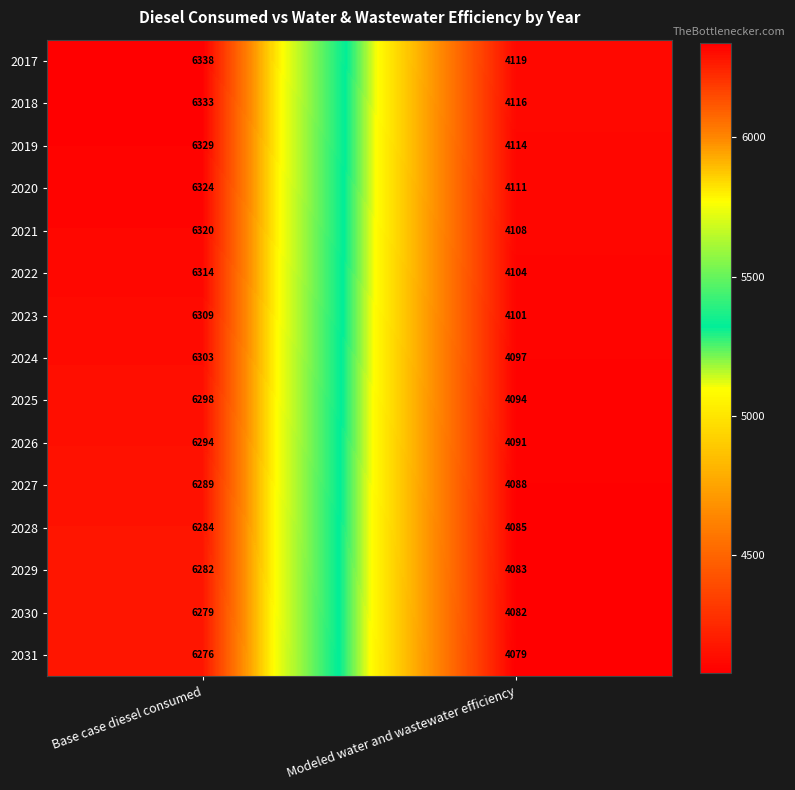

Rank the series at Base case diesel consumed from highest to lowest value.

2017, 2018, 2019, 2020, 2021, 2022, 2023, 2024, 2025, 2026, 2027, 2028, 2029, 2030, 2031